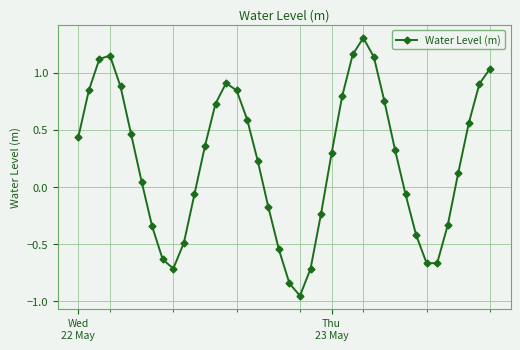

What is the maximum value shown in the chart?

1.3